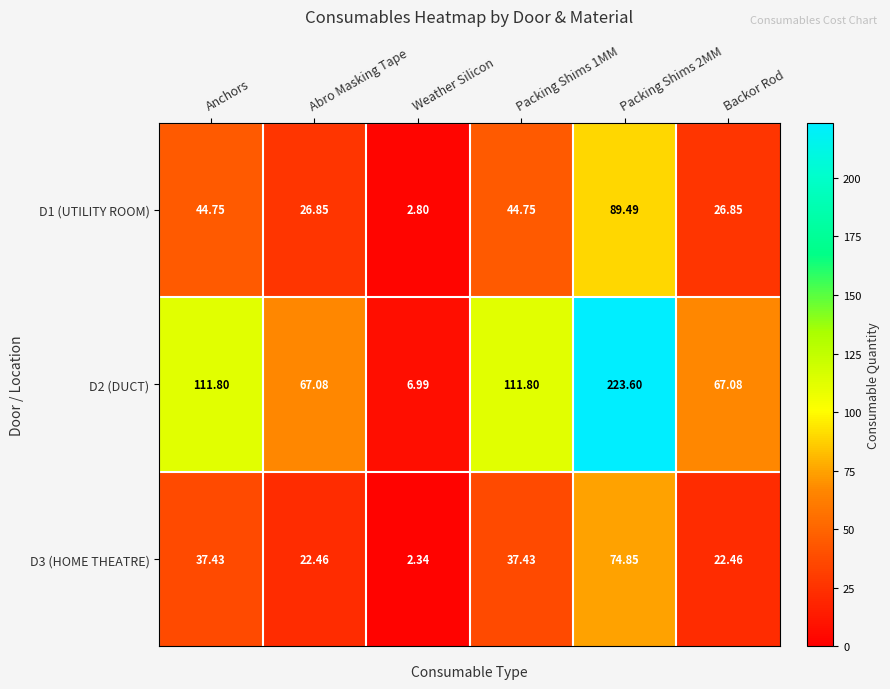

At which label does D2 (DUCT) first exceed 111?

Anchors